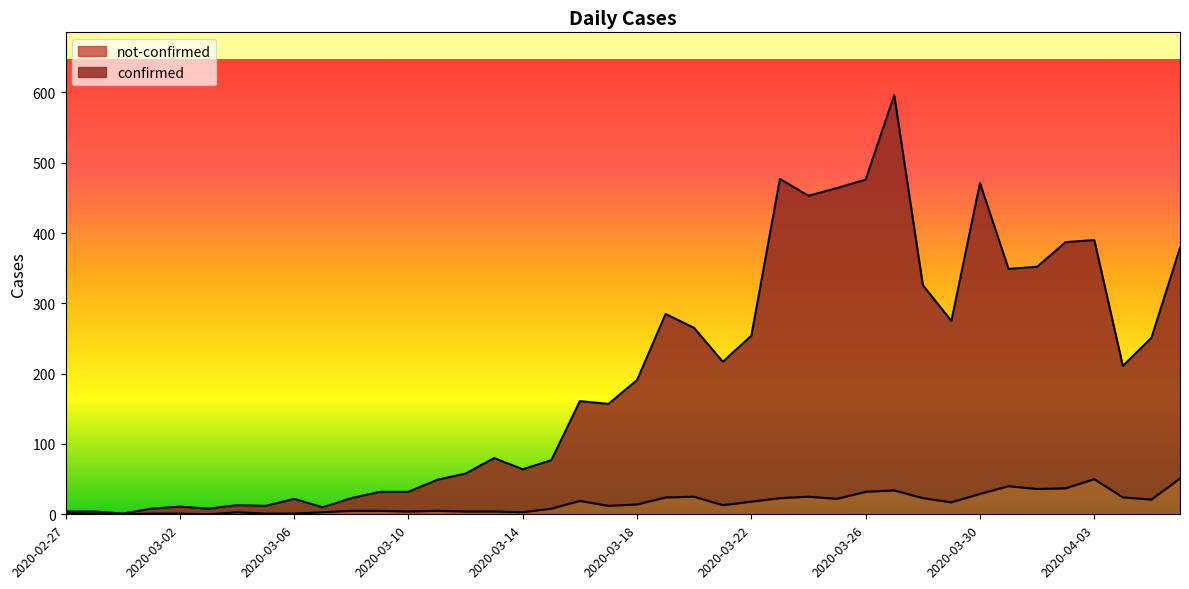

What is the value of the not-confirmed point at the 32nd from the left?

17